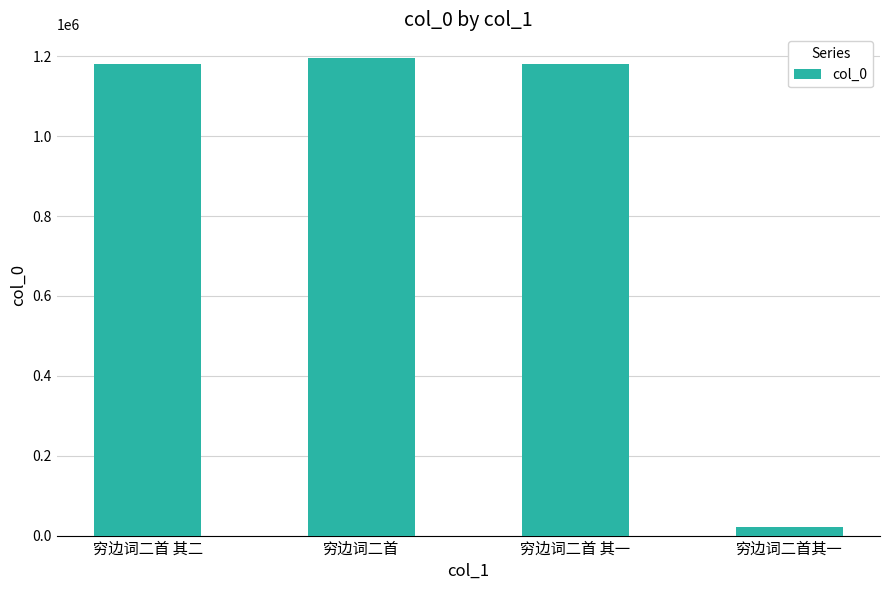

Read the value at 穷边词二首 其二, to the nearest 10.

1181790